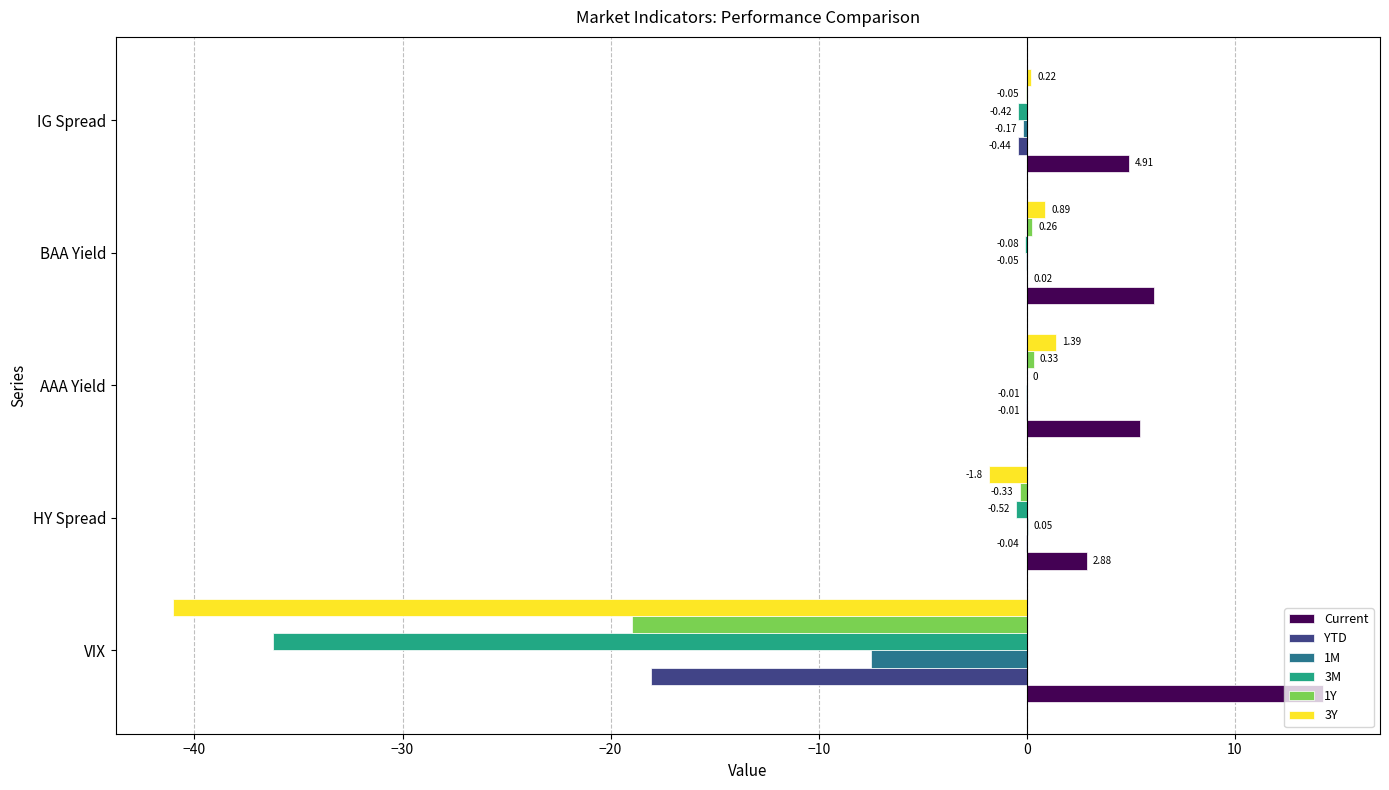

At which category does the chart reach its peak across all series?

VIX